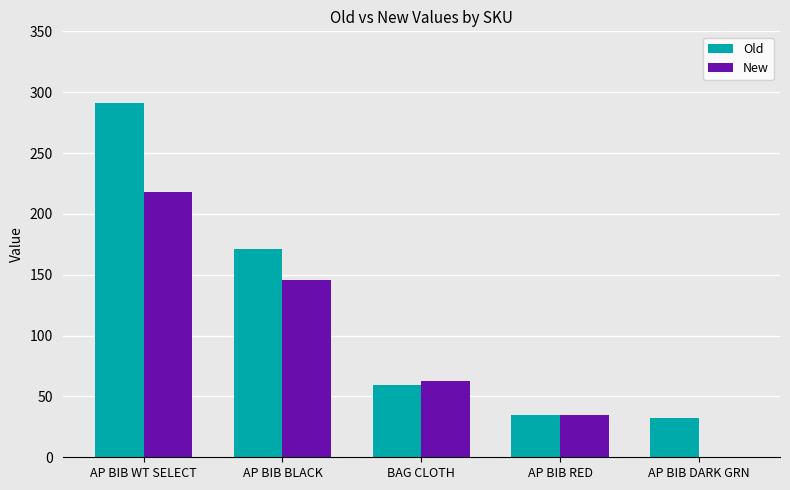

What is the average value of the New series?

92.2